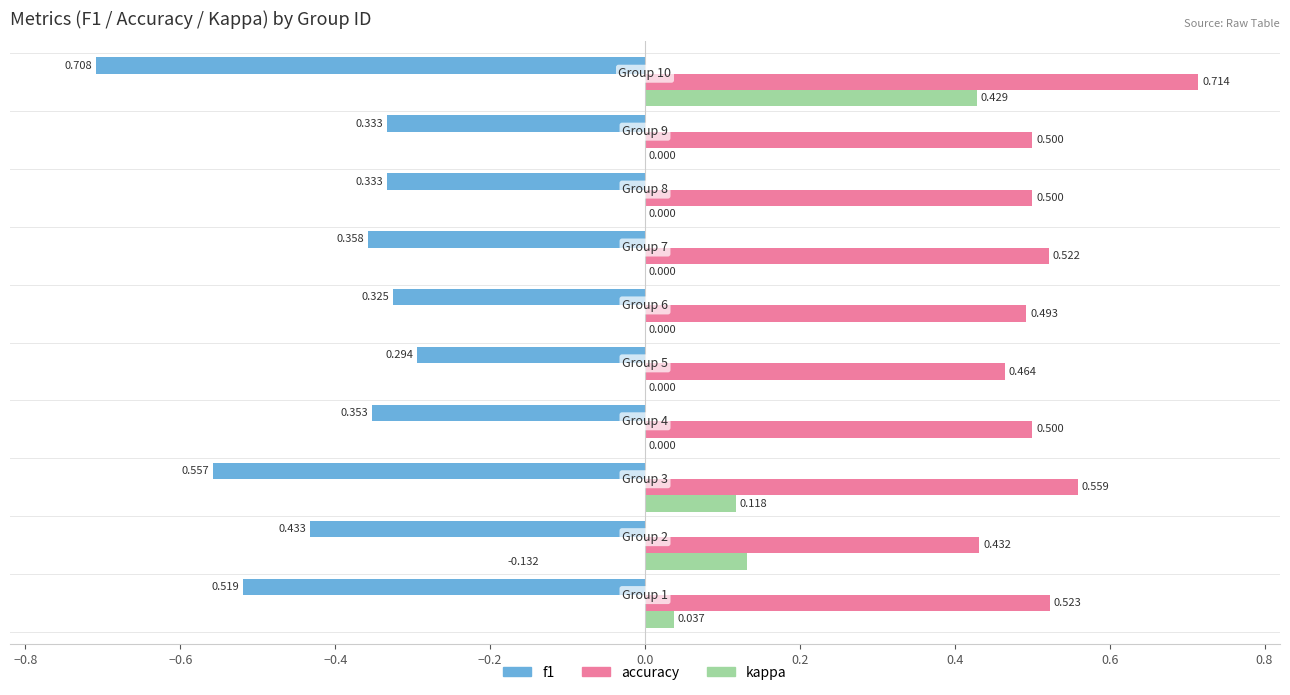

Which series has the largest total across all categories?

accuracy